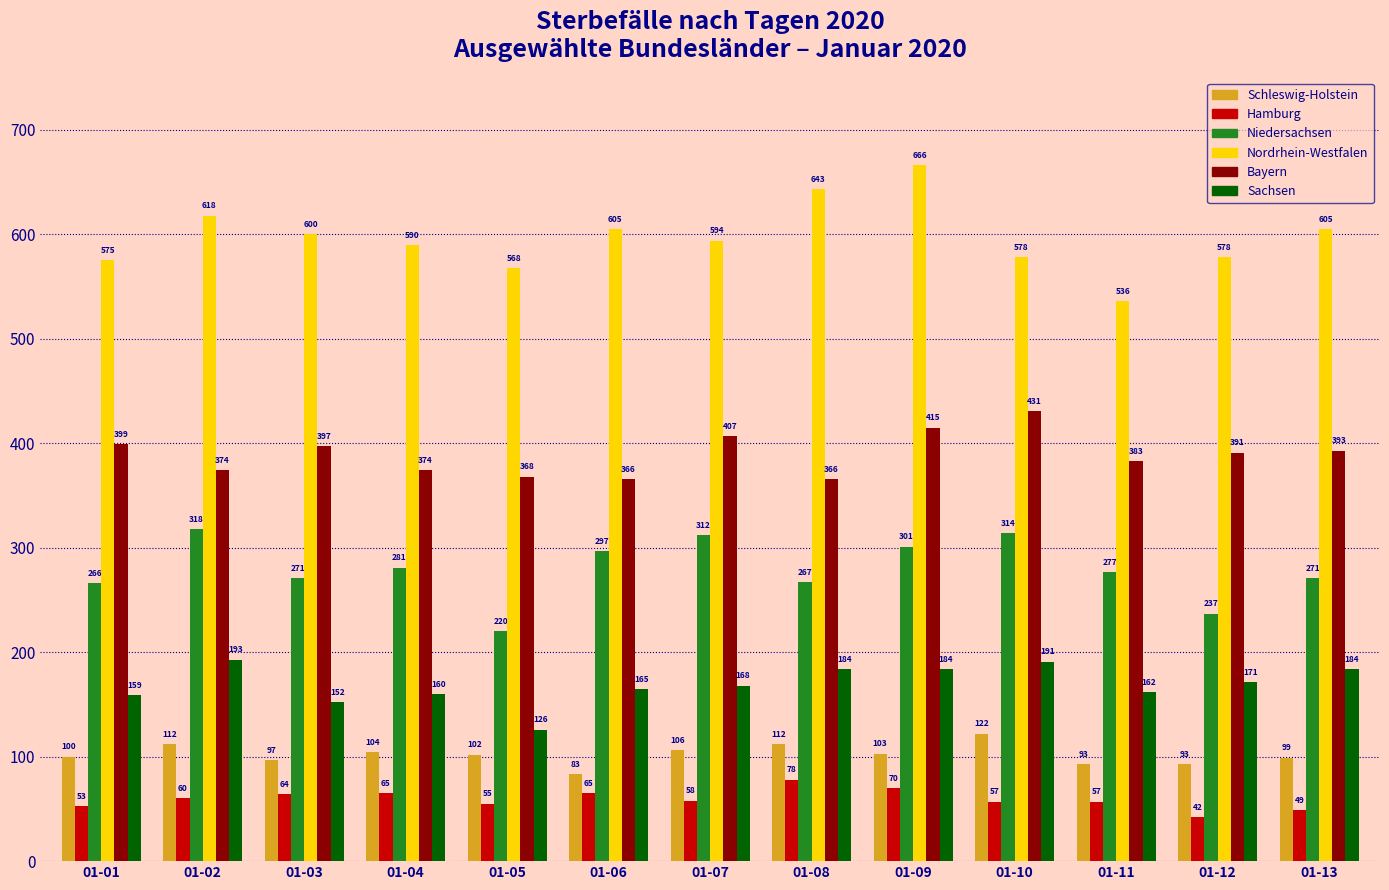

What is the sum of all Hamburg values?

773